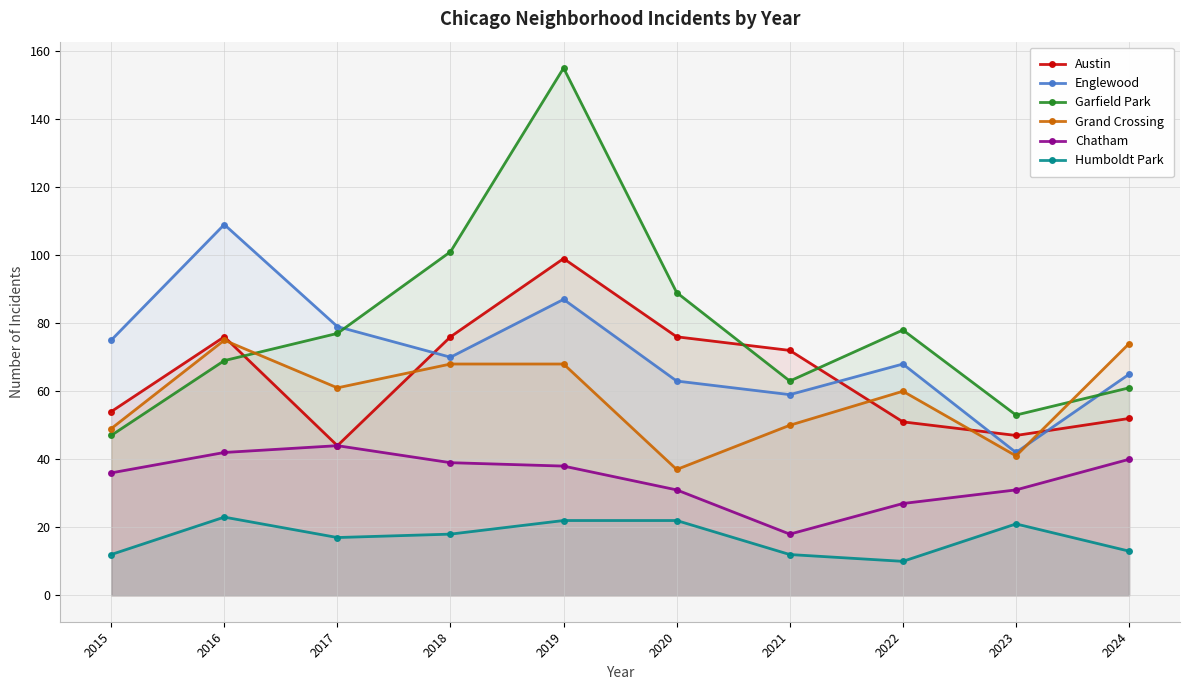

Read the Grand Crossing value at 2015.

49